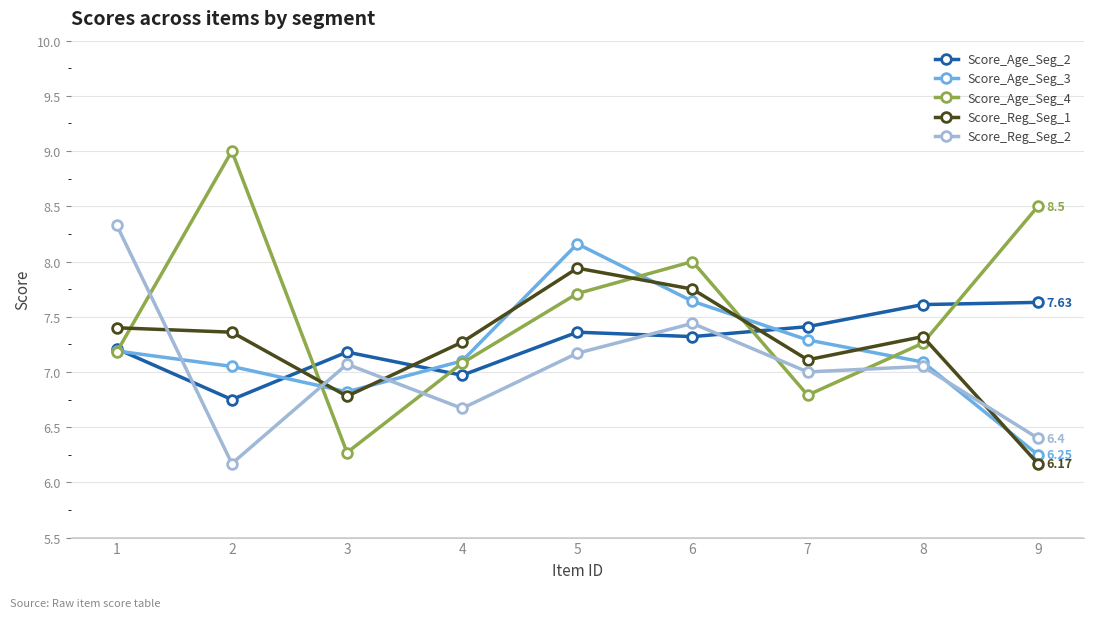

What is the average value of the Score_Age_Seg_3 series?

7.2